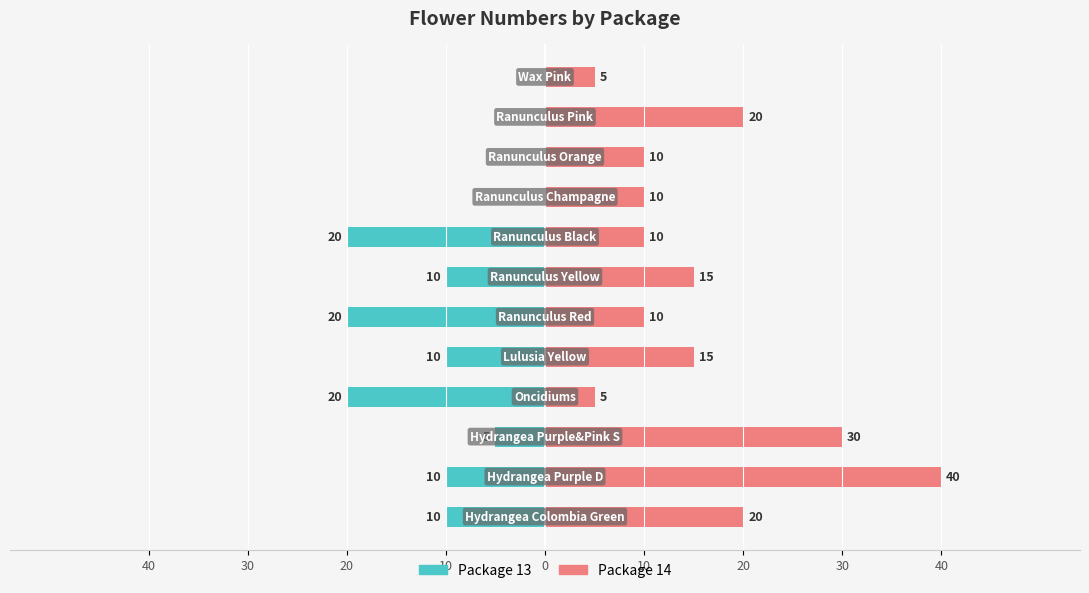

What is the difference between the highest and lowest values at 20?

35